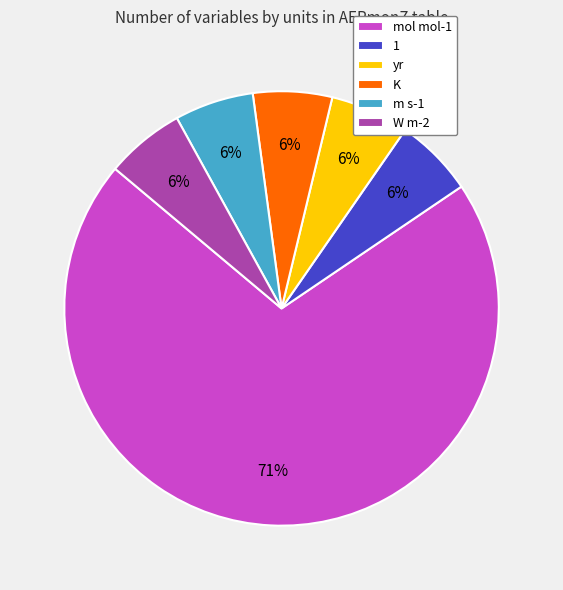

Is it true that mol mol-1 is 84% of the pie?

False